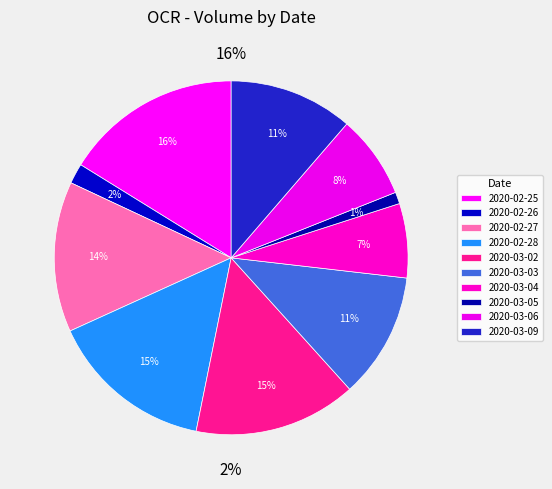

Does 2020-02-26 account for over 50% of the chart?

No